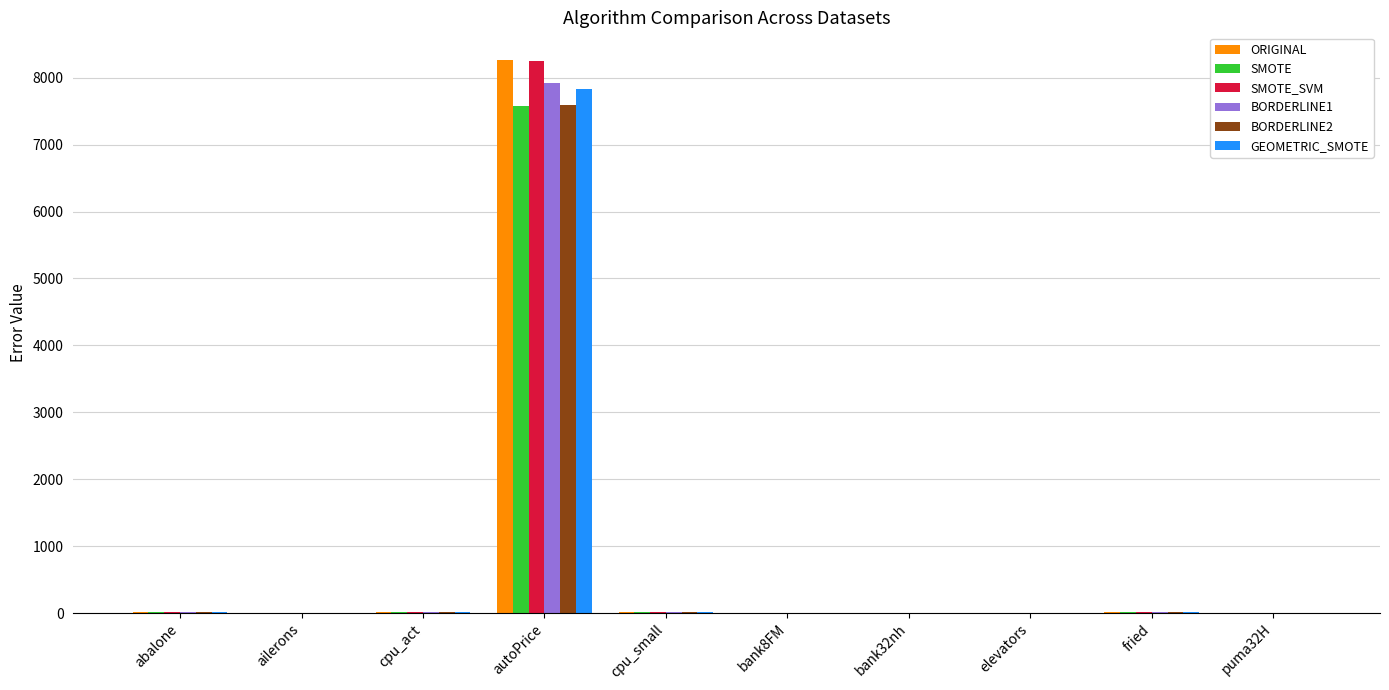

Which series has the largest range (max minus min)?

ORIGINAL